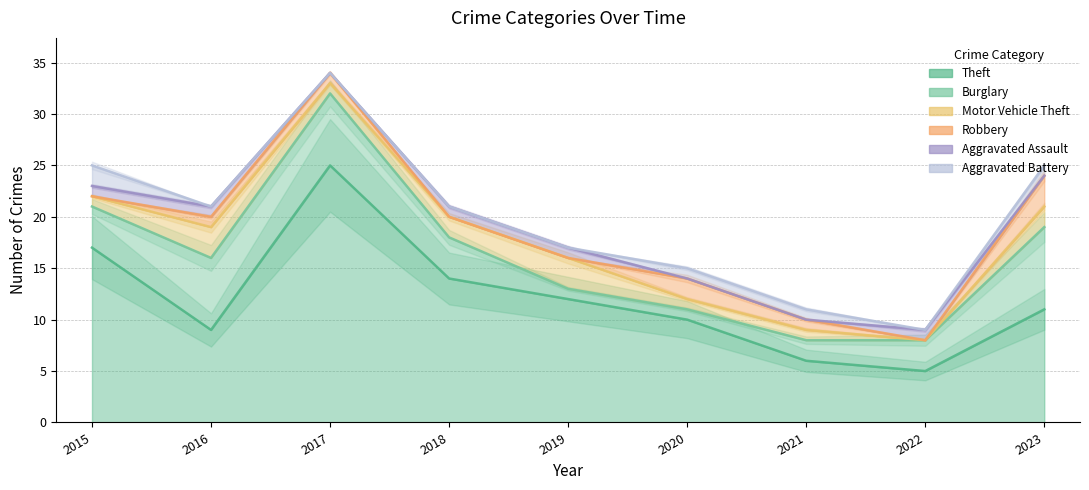

Does the chart have visible grid lines?

Yes